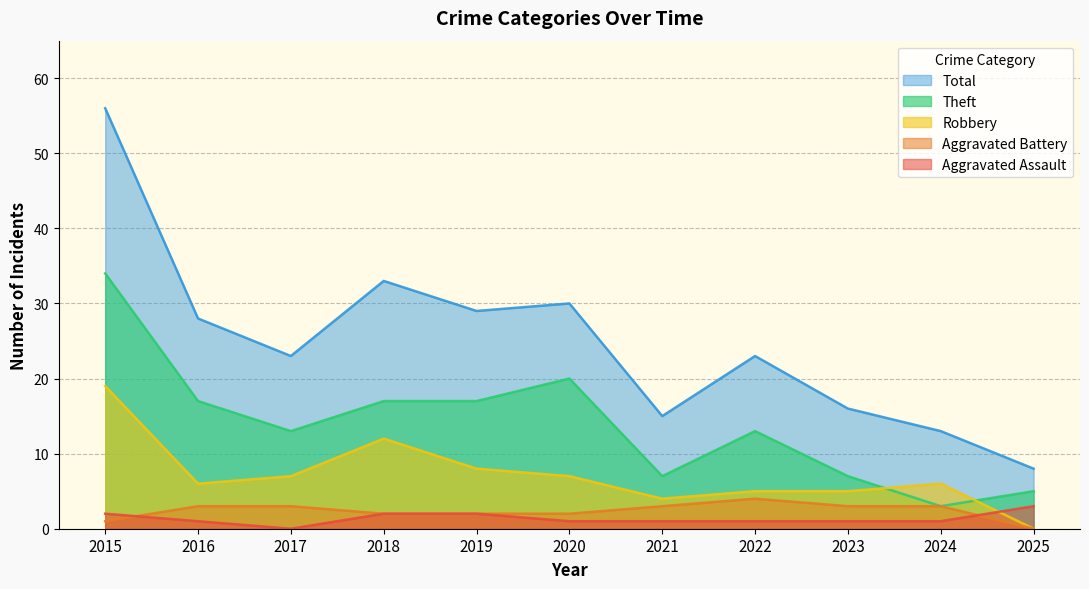

Between 2015 and 2023, which is larger?

2015